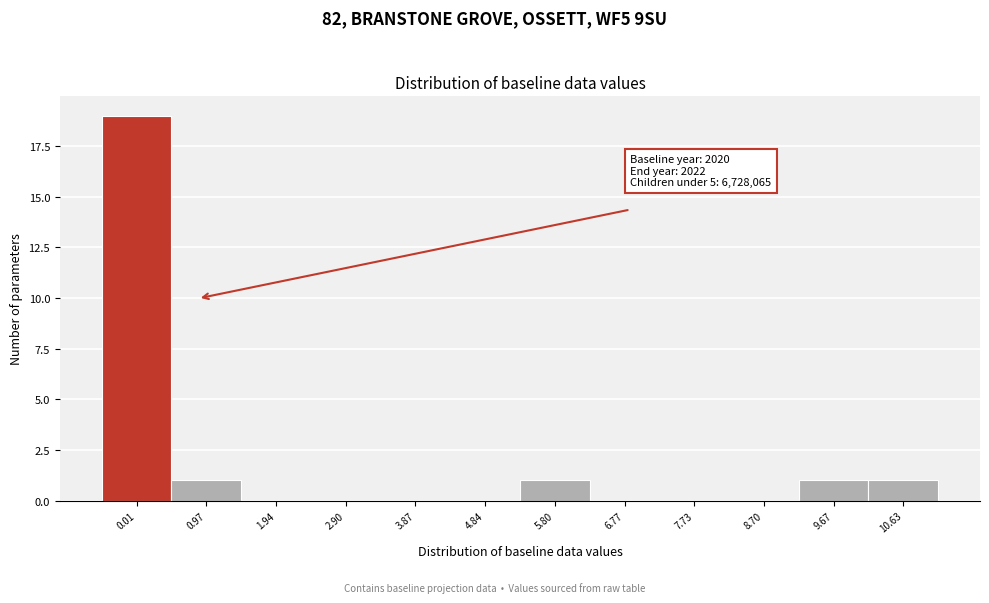

Reading left to right, what are all the values shown in this chart?

0.01=19	0.97=1	1.94=0	2.90=0	3.87=0	4.84=0	5.80=1	6.77=0	7.73=0	8.70=0	9.67=1	10.63=1